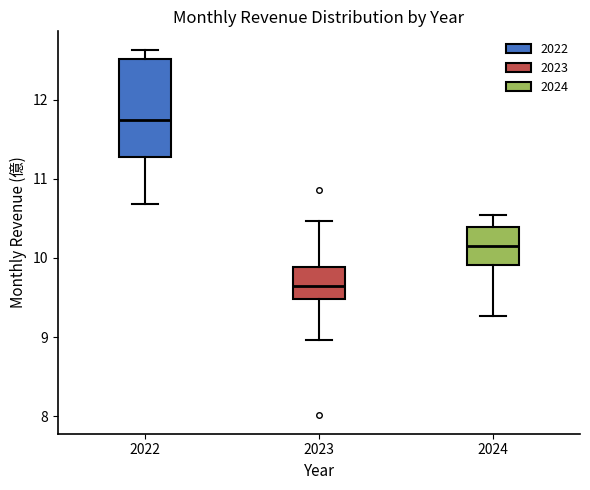

Which box has the lowest median line?

2023